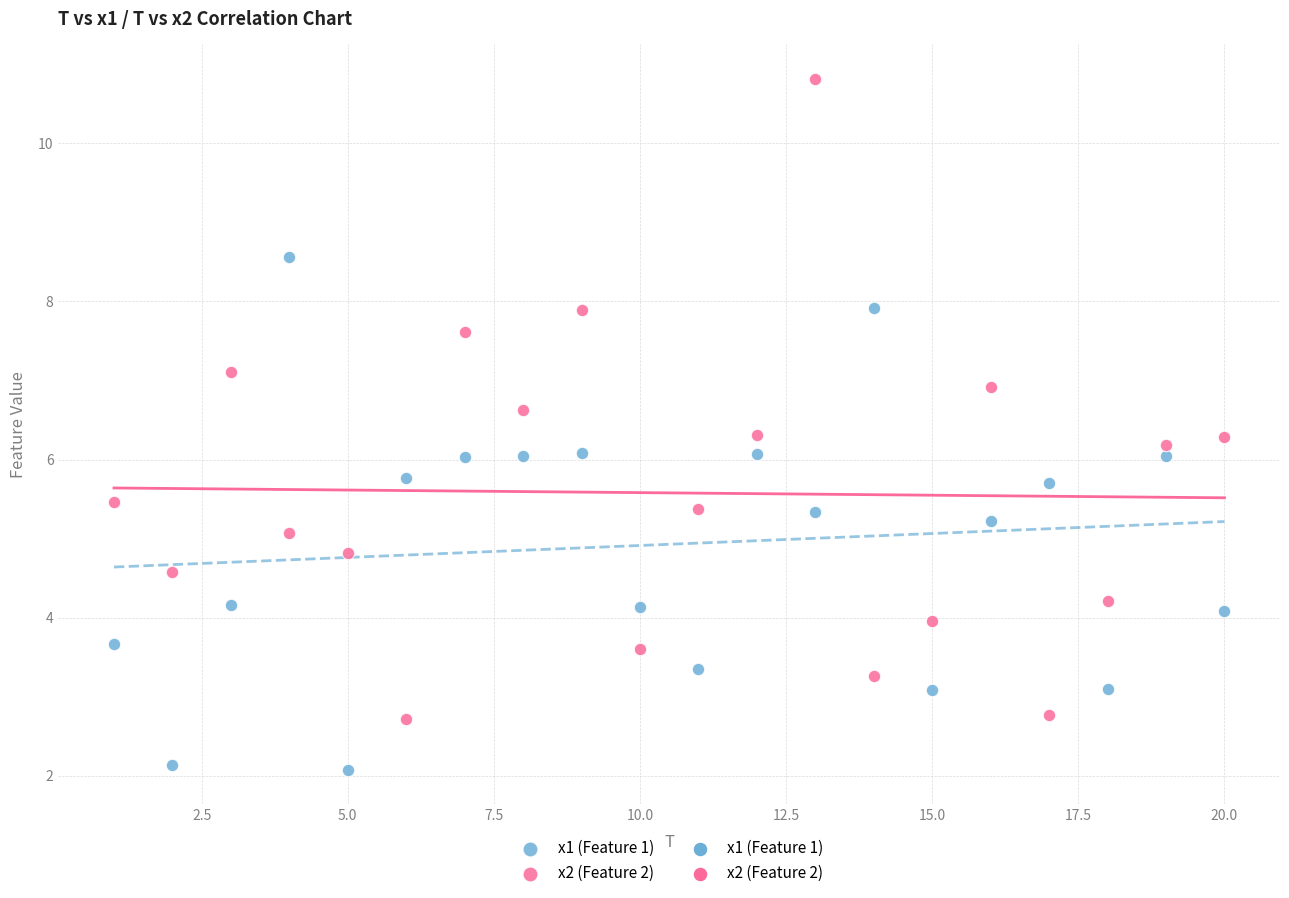

Across all data points, what is the range of Y values (max minus min)?

8.7